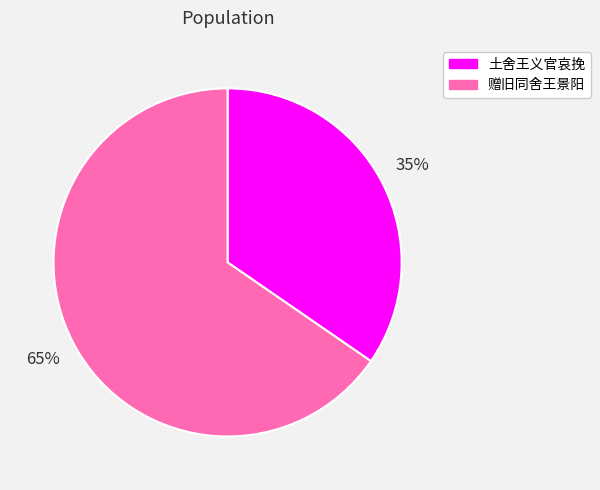

Count the number of slices in the pie.

2